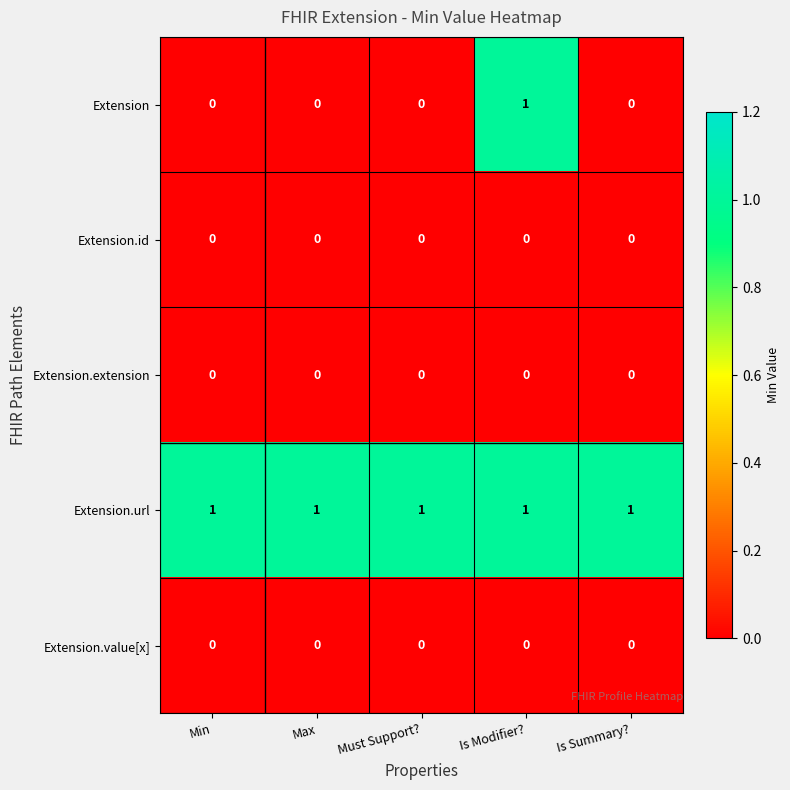

How many distinct data groups are displayed?

5